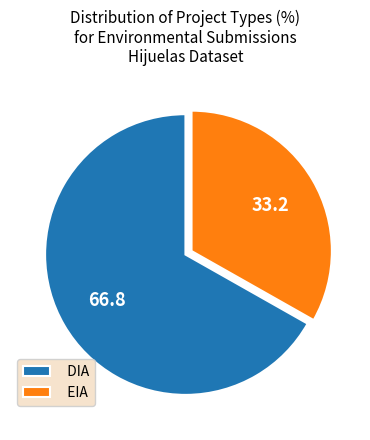

The DIA slice represents 72% of the pie. True or false?

False